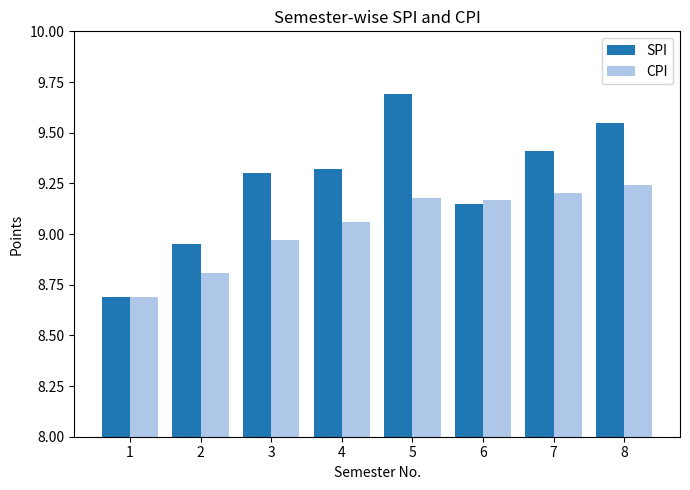

What is the difference between the second highest and minimum values in the SPI series?

0.9